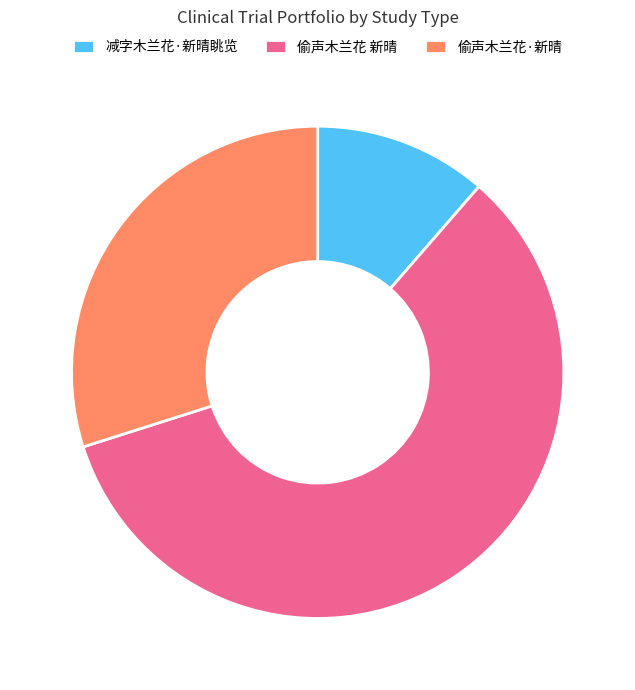

Count the number of slices in the pie.

3